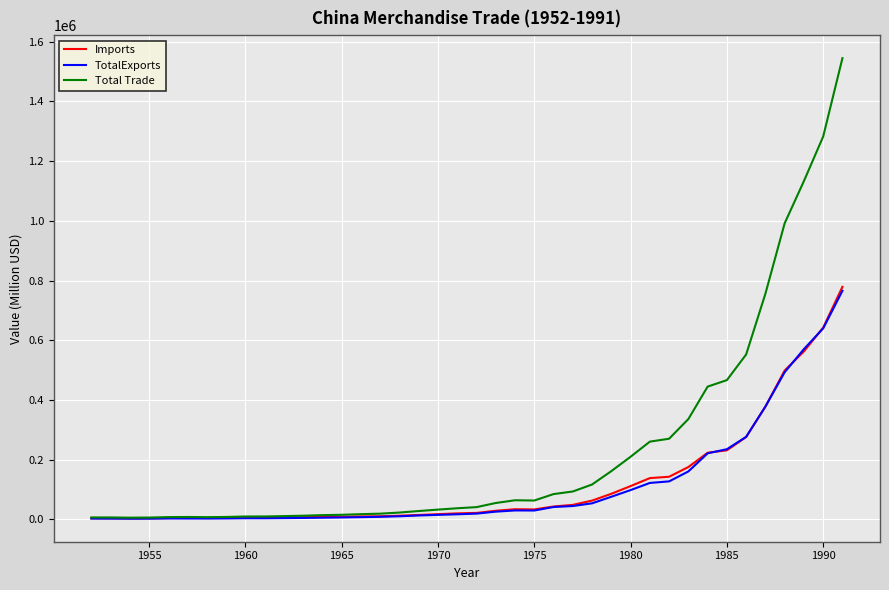

What is the maximum value shown in the chart?

1544868